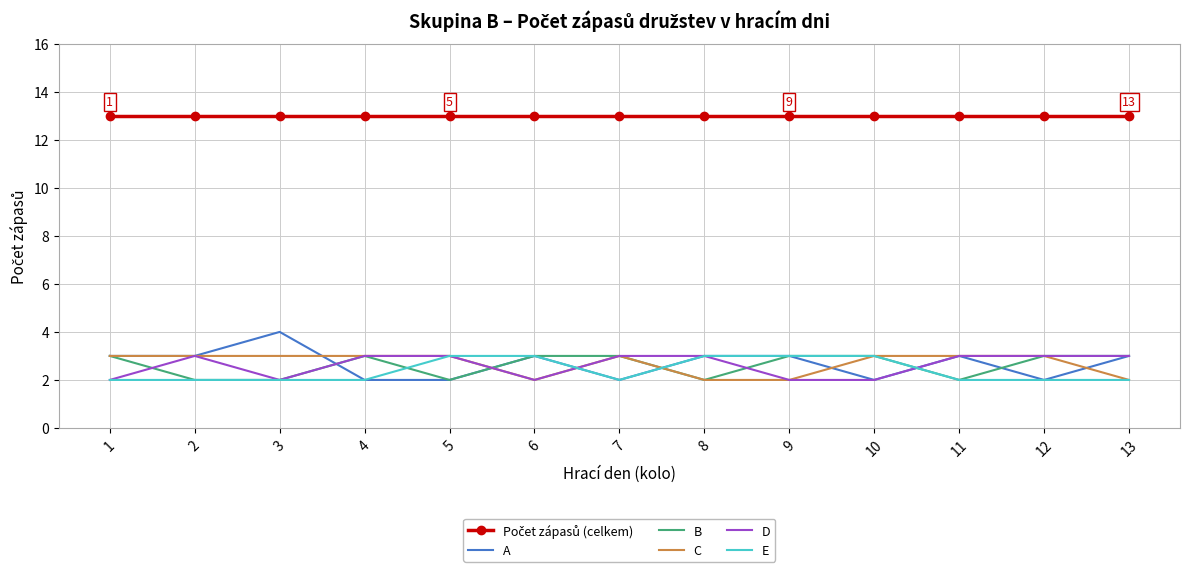

Which series has the largest range (max minus min)?

A